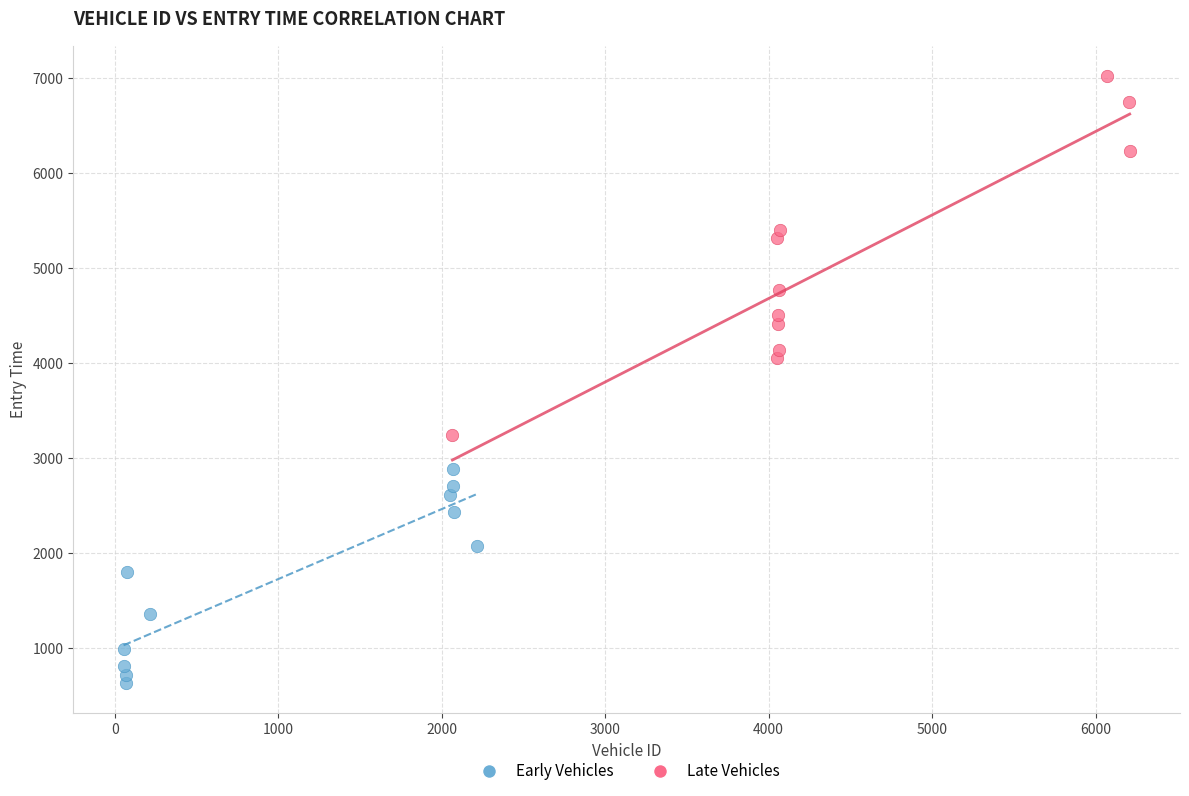

Which series contains the lowest Y value?

Early Vehicles